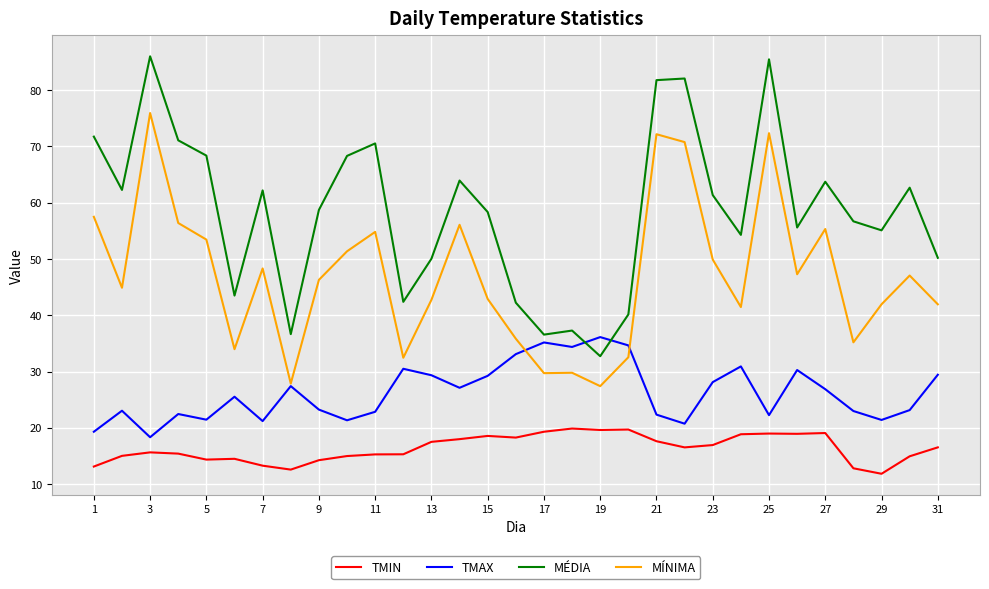

What is the lowest value of the TMAX series?

18.3